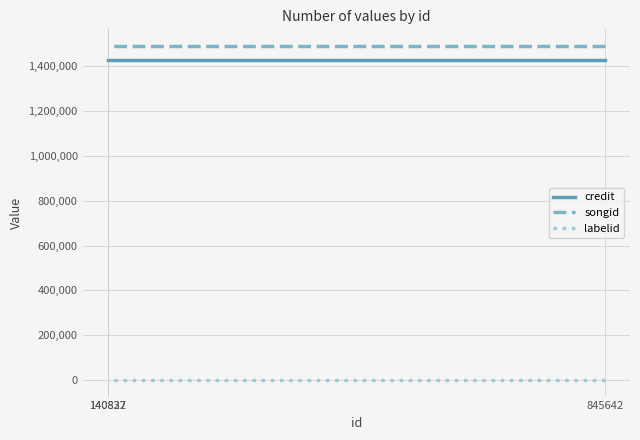

What are all the series names shown in the legend?

credit, songid, labelid